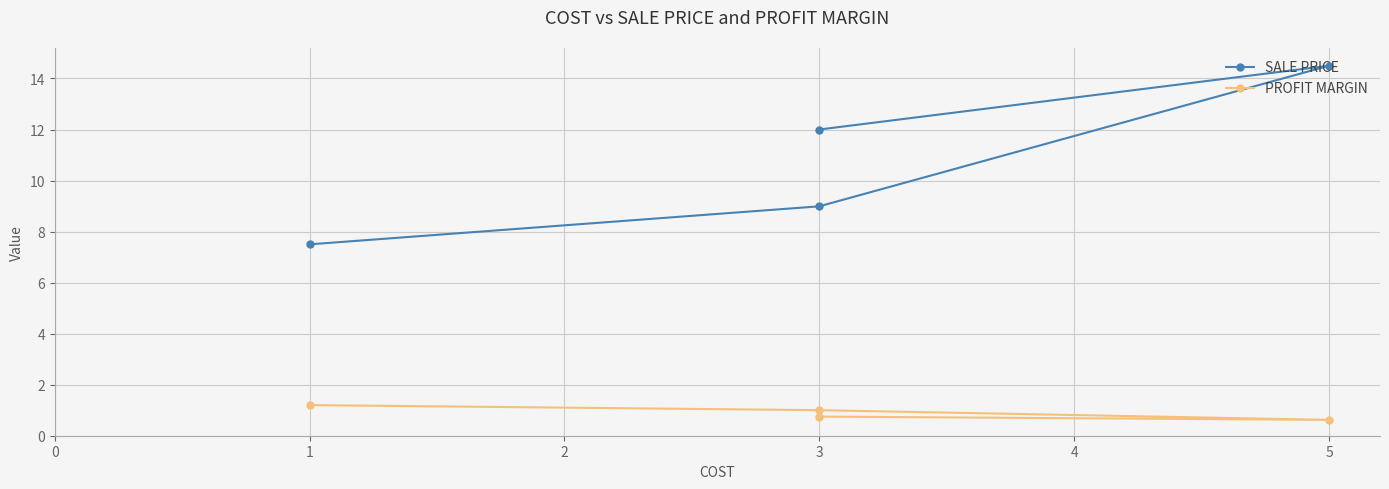

Reading left to right, what are all the values shown in this chart?

SALE PRICE: 12.0	14.5	9.0	7.5
PROFIT MARGIN: 0.8	0.6	1.0	1.2